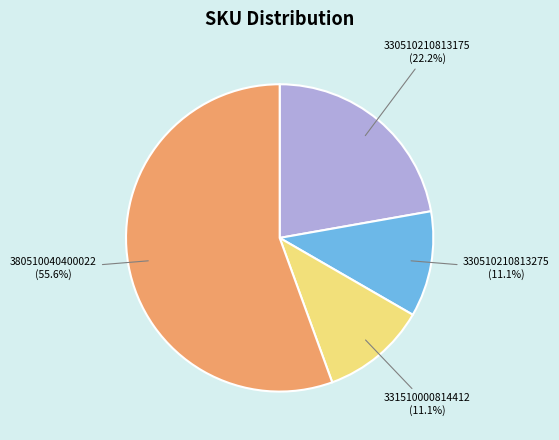

Between 331510000814412 and 330510210813175, which is larger?

330510210813175